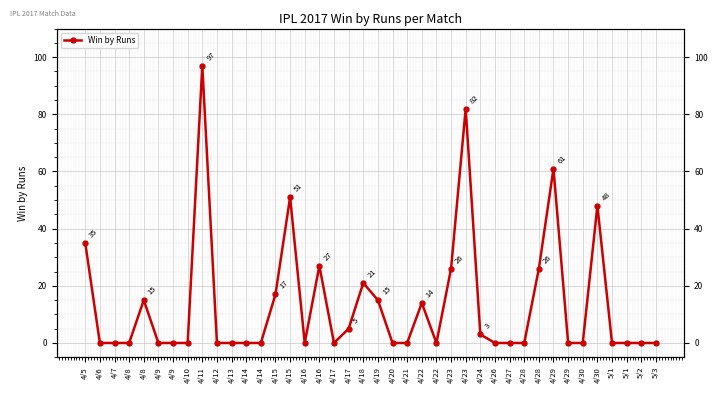

Reading right to left, transcribe all the data shown in this chart.

5/3=0	5/2=0	5/1=0	5/1=0	4/30=48	4/30=0	4/29=0	4/29=61	4/28=26	4/28=0	4/27=0	4/26=0	4/24=3	4/23=82	4/23=26	4/22=0	4/22=14	4/21=0	4/20=0	4/19=15	4/18=21	4/17=5	4/17=0	4/16=27	4/16=0	4/15=51	4/15=17	4/14=0	4/14=0	4/13=0	4/12=0	4/11=97	4/10=0	4/9=0	4/9=0	4/8=15	4/8=0	4/7=0	4/6=0	4/5=35